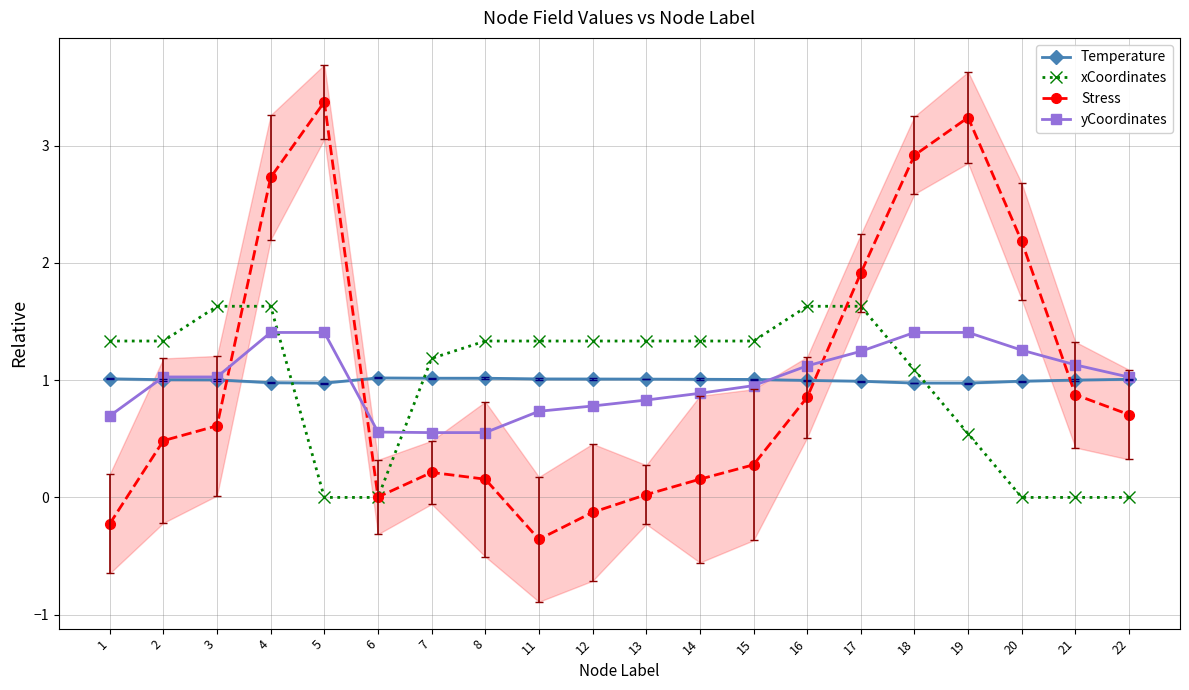

Which series has the largest range (max minus min)?

Stress